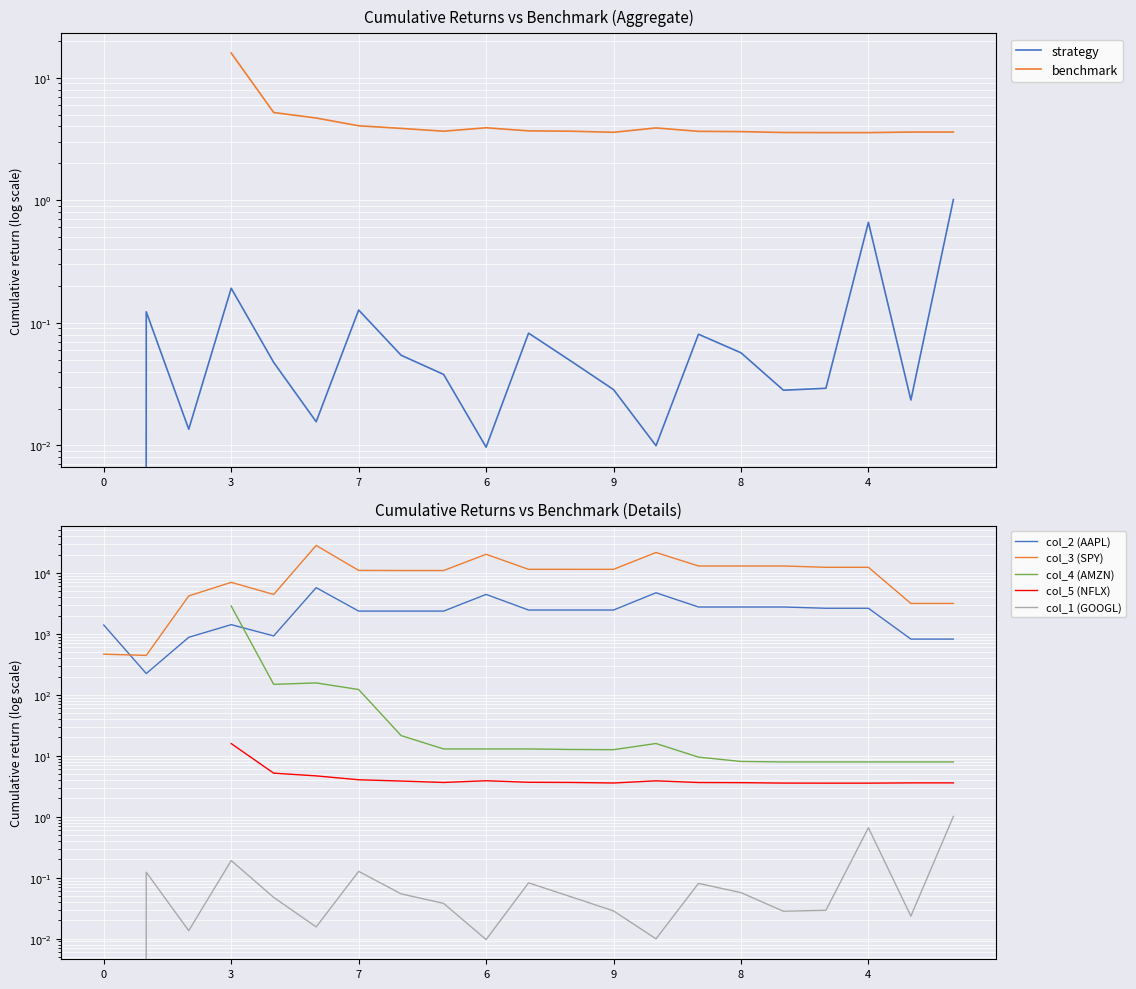

Between 6 and 0, which is larger?

6